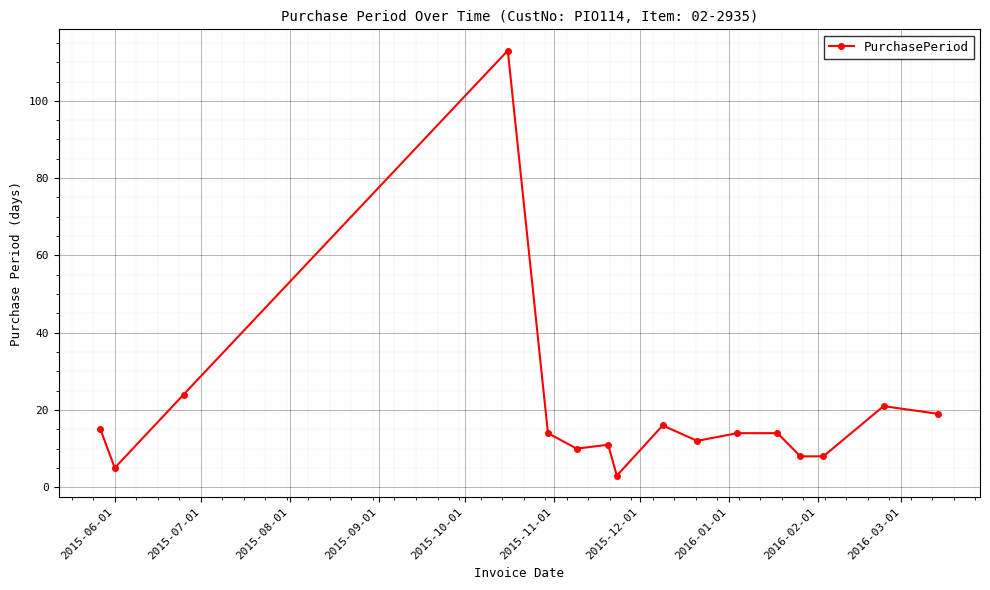

What is the difference between the maximum and second lowest values?

108